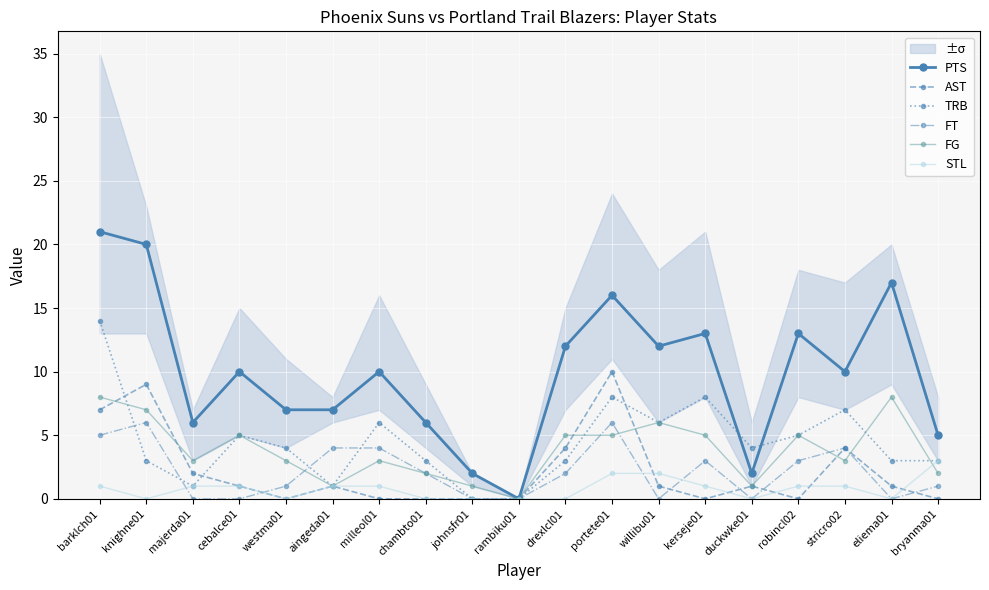

What is the difference between the maximum and minimum values in the PTS series?

21